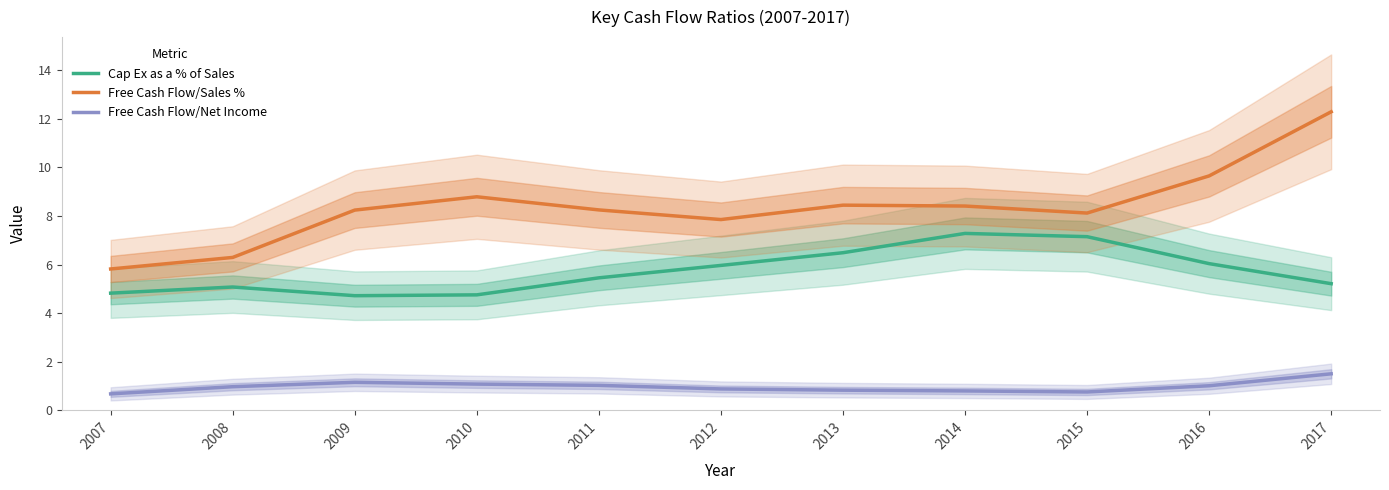

At which category is the sum across all series the highest?

2017